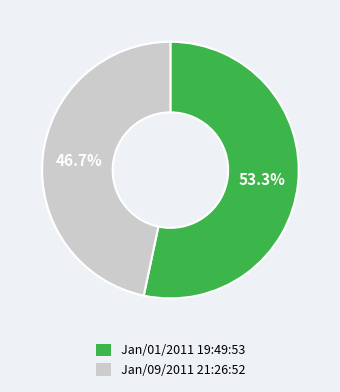

Rank the categories by value from lowest to highest.

Jan/09/2011 21:26:52, Jan/01/2011 19:49:53